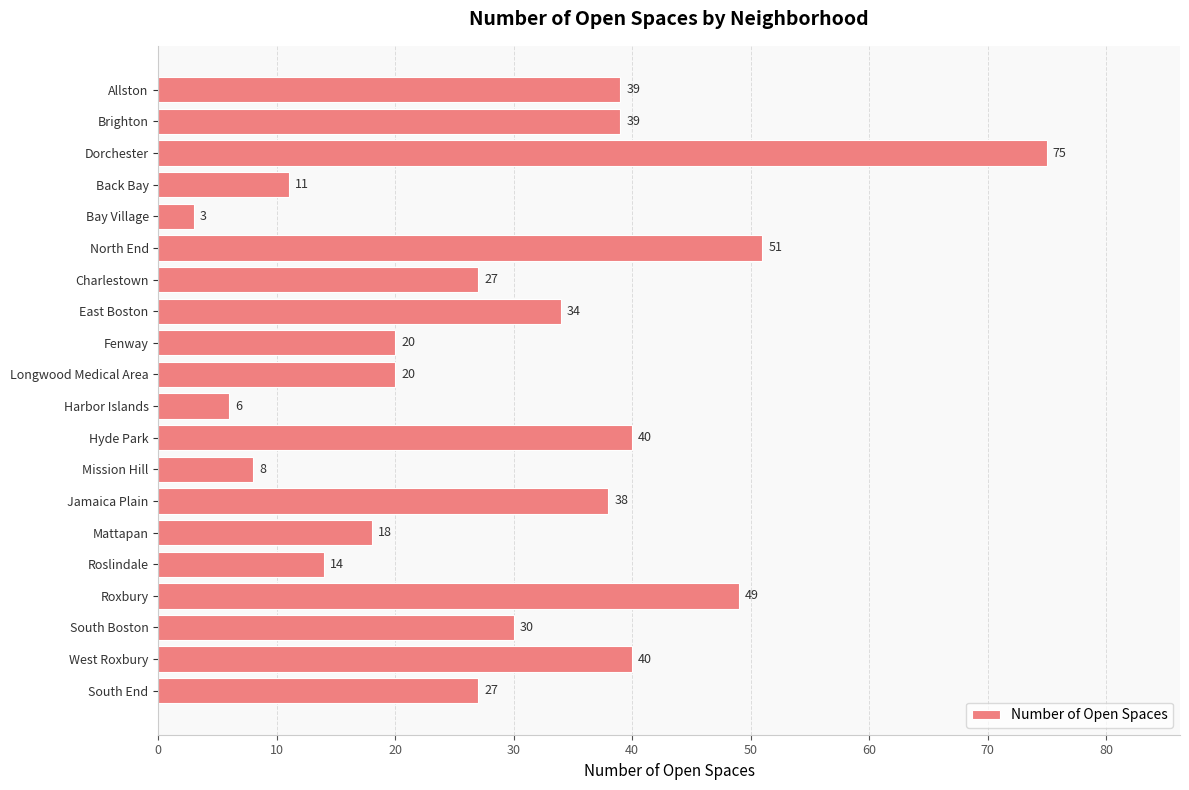

What position from the bottom is Roxbury?

4